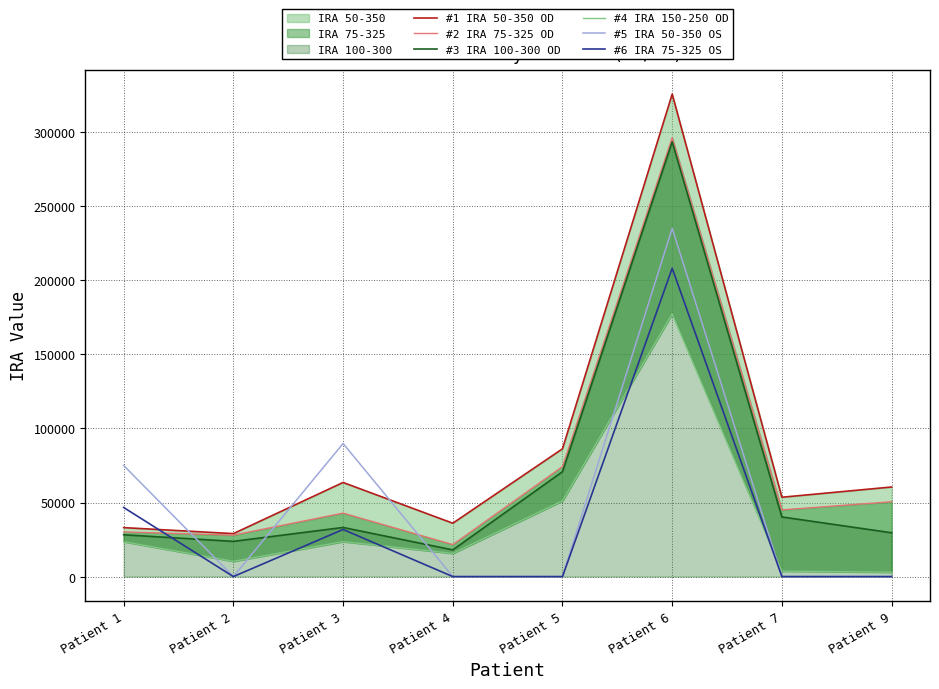

Between Patient 6 and Patient 9, which series saw the biggest shift?

#1 IRA 50-350 OD